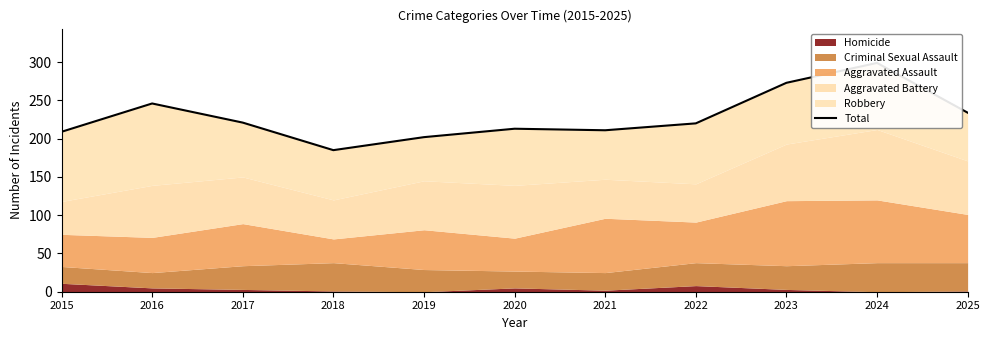

Between 2016 and 2018, which is larger?

2016